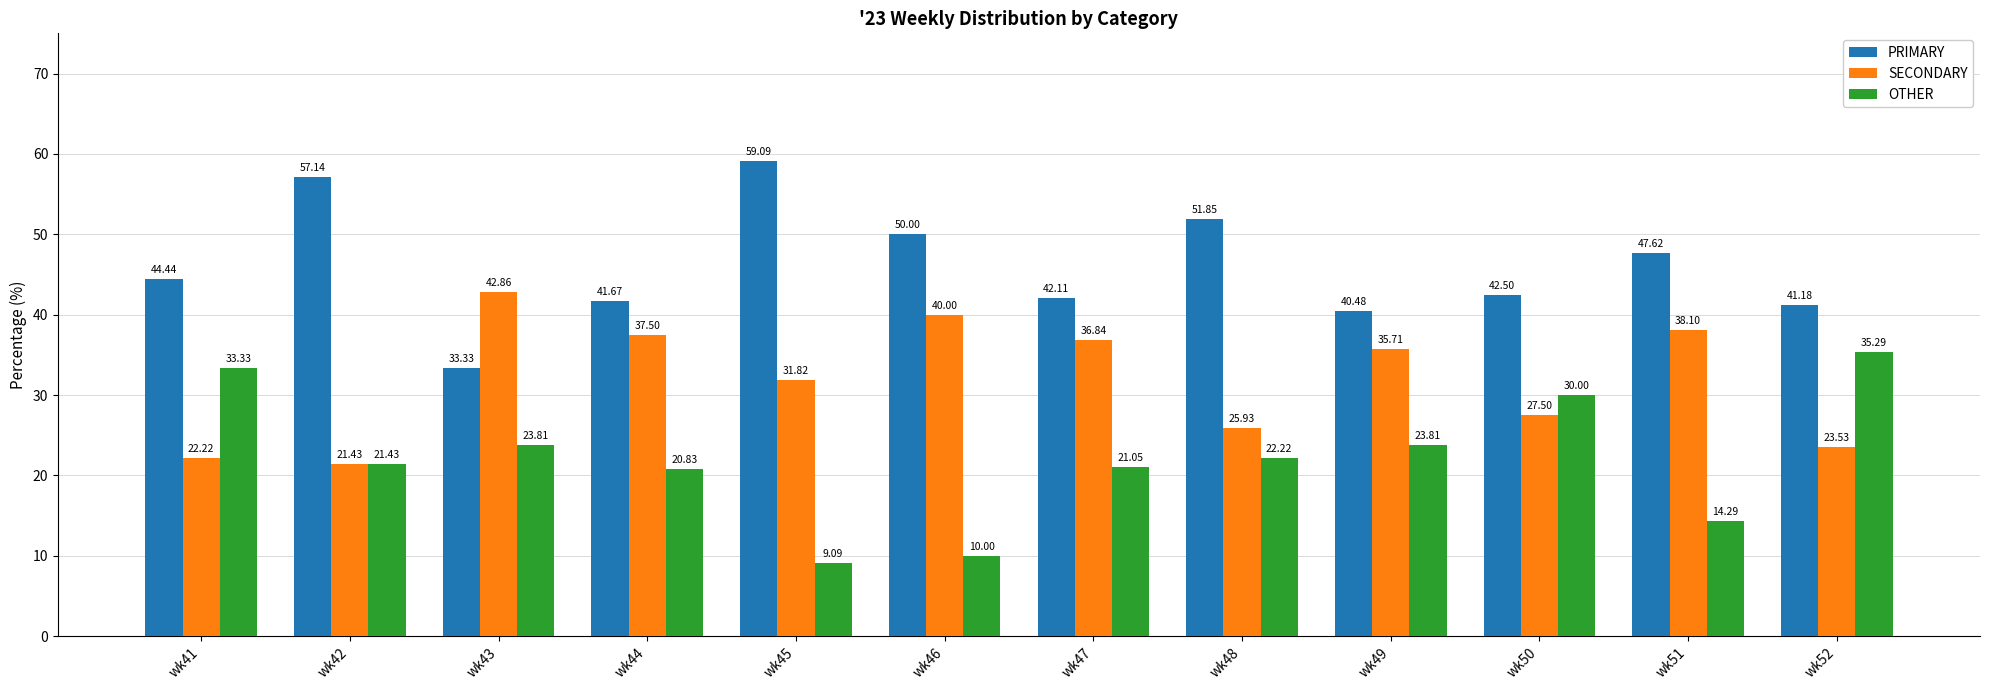

Reading left to right, extract all data points from this chart.

PRIMARY: 44.4	57.1	33.3	41.7	59.1	50.0	42.1	51.9	40.5	42.5	47.6	41.2
SECONDARY: 22.2	21.4	42.9	37.5	31.8	40.0	36.8	25.9	35.7	27.5	38.1	23.5
OTHER: 33.3	21.4	23.8	20.8	9.1	10.0	21.1	22.2	23.8	30.0	14.3	35.3